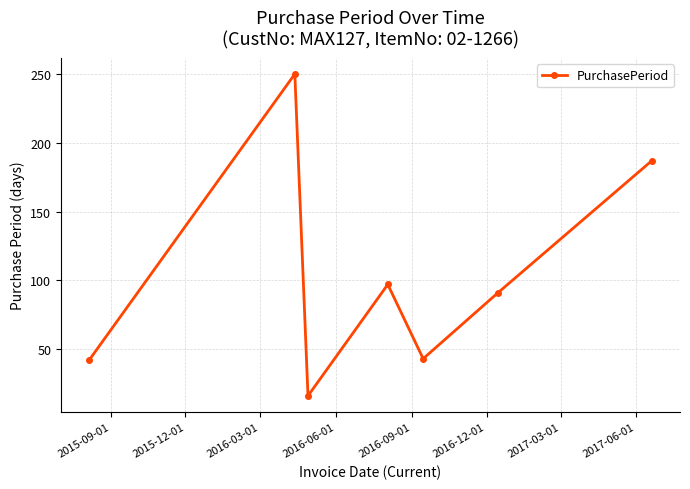

What is the difference between the maximum and minimum values?

234